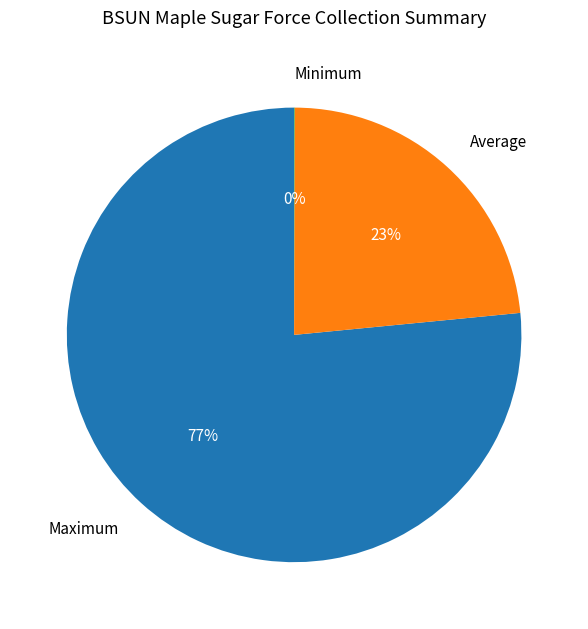

Combined, do Maximum and Average account for over 50%?

Yes